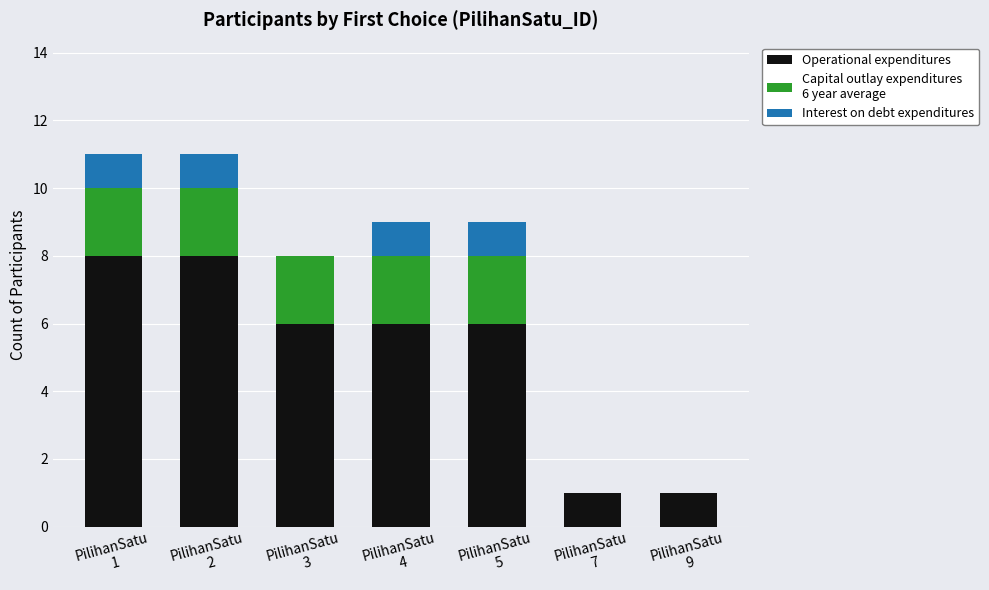

How many categories are shown in the chart?

7